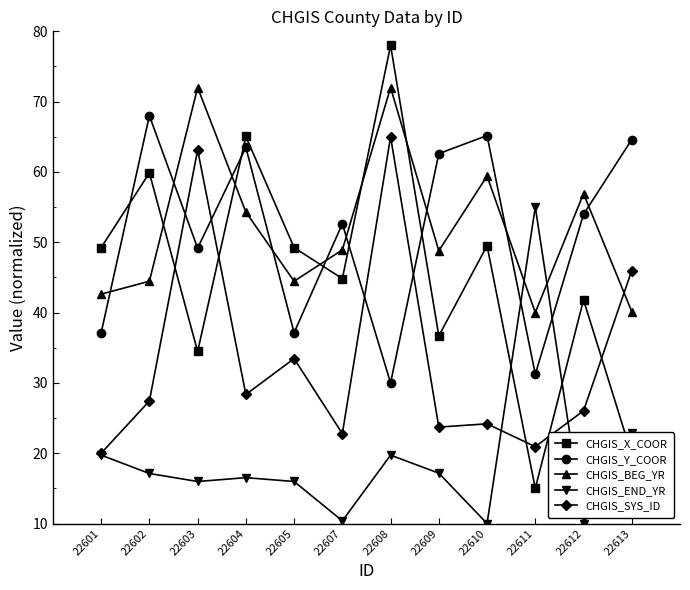

Which category has the highest value in the CHGIS_SYS_ID series?

22608